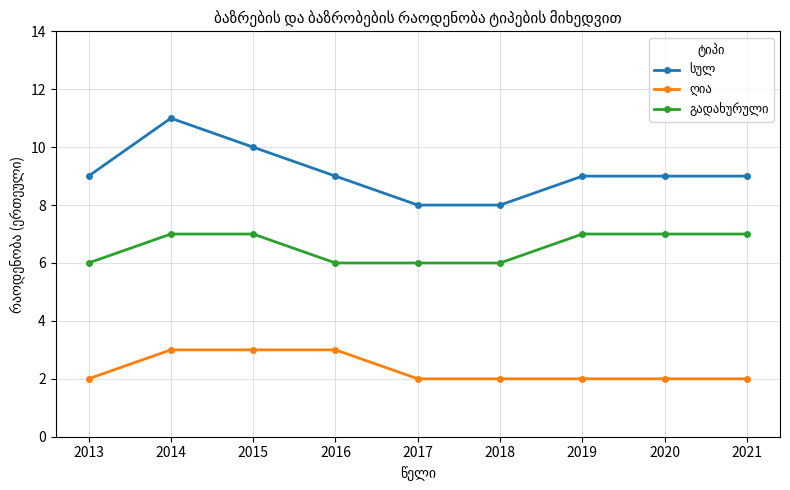

What is the total value across all series at 2020?

18